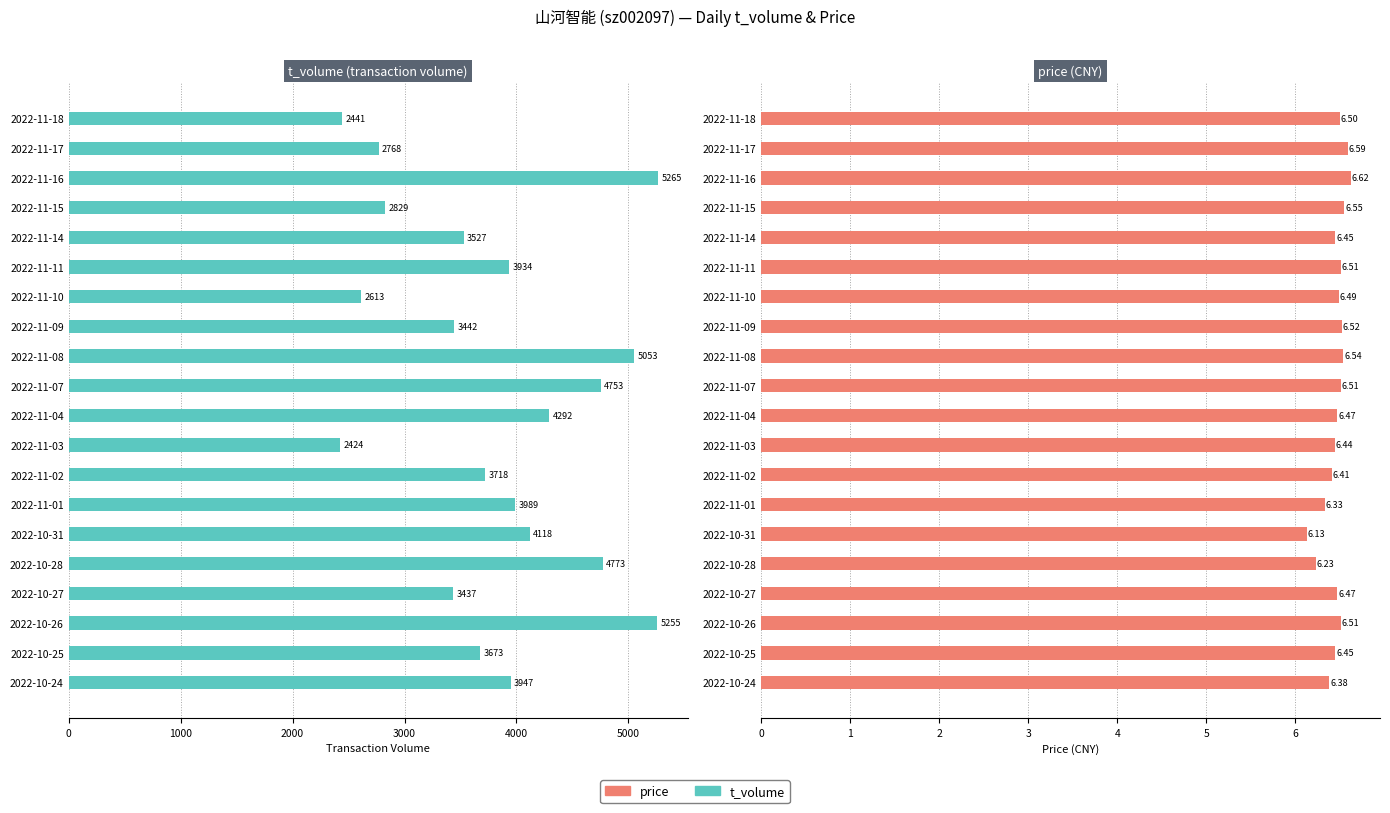

At 2022-11-16, list the series in order from largest to smallest.

t_volume, price